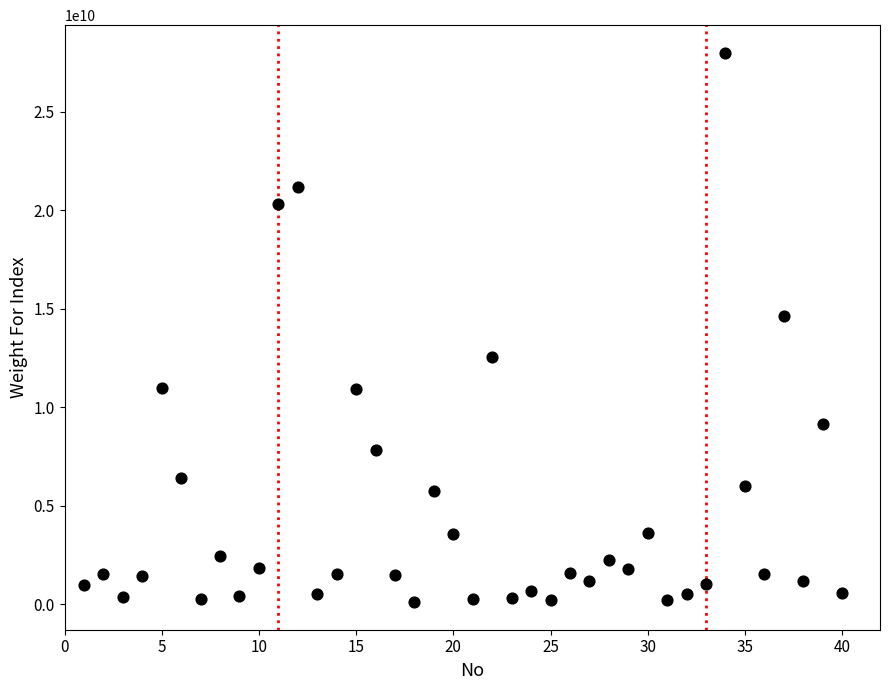

What Y value in the scatter plot is closest to 14053547523?

14634735718